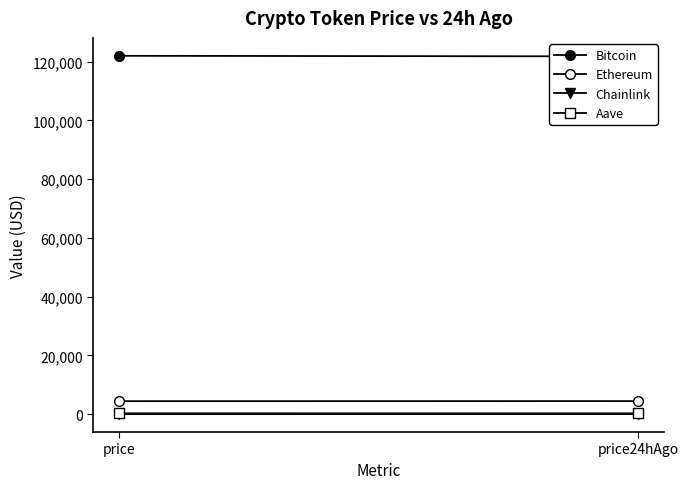

Reading right to left, transcribe all the data shown in this chart.

Bitcoin: price24hAgo=121769.0	price=121972.0
Ethereum: price24hAgo=4453.7	price=4429.6
Chainlink: price24hAgo=21.9	price=22.2
Aave: price24hAgo=276.8	price=280.3